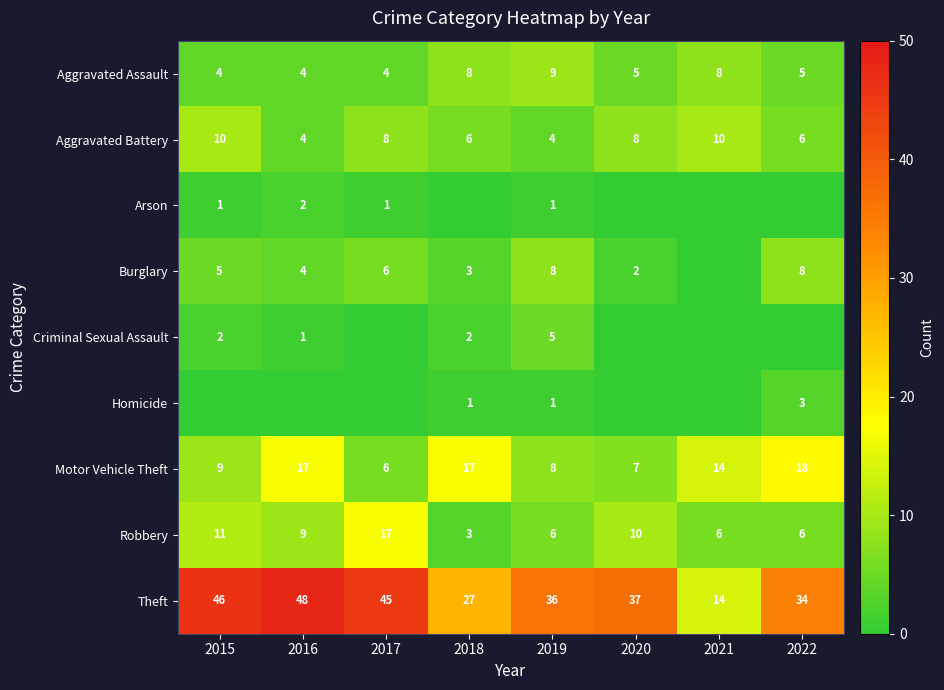

What is the spread (max minus min) of values at 2018?

27